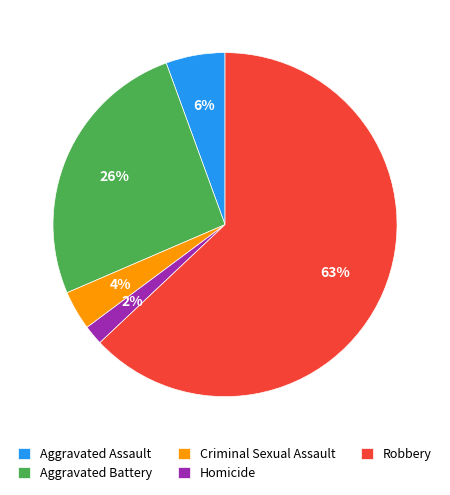

Is the sum of Criminal Sexual Assault and Aggravated Battery greater than half?

No